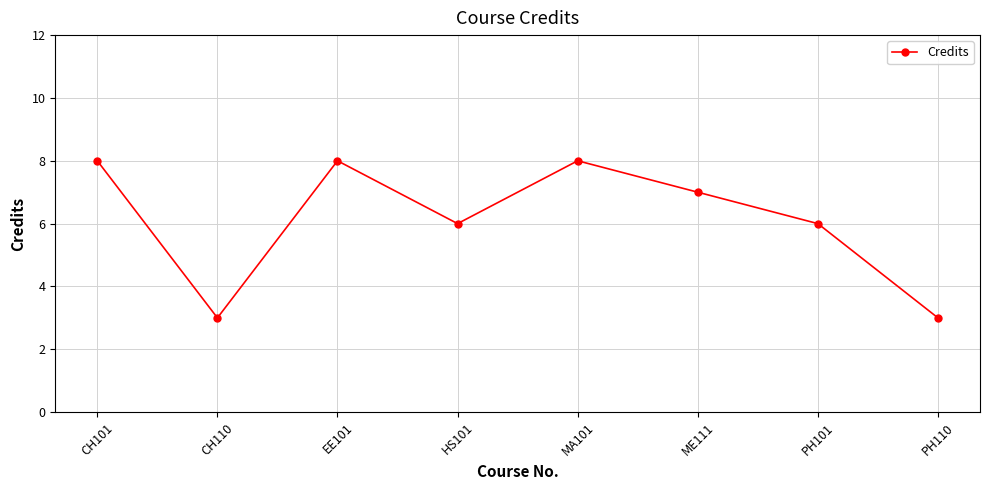

Reading left to right, transcribe all the data shown in this chart.

8	3	8	6	8	7	6	3